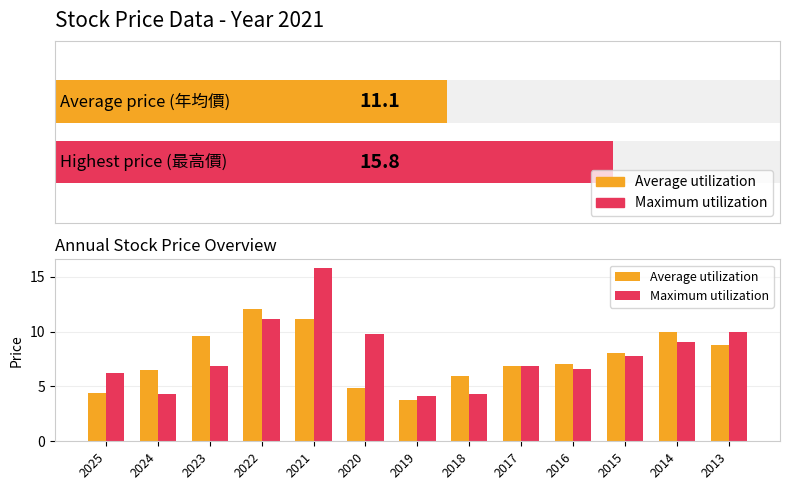

Reading left to right, extract all data points from this chart.

Average utilization: 4.4	6.5	9.6	12.1	11.1	4.9	3.8	6.0	6.8	7.0	8.0	10.0	8.7
Maximum utilization: 6.2	4.3	6.9	11.2	15.8	9.8	4.1	4.3	6.9	6.6	7.7	9.0	10.0